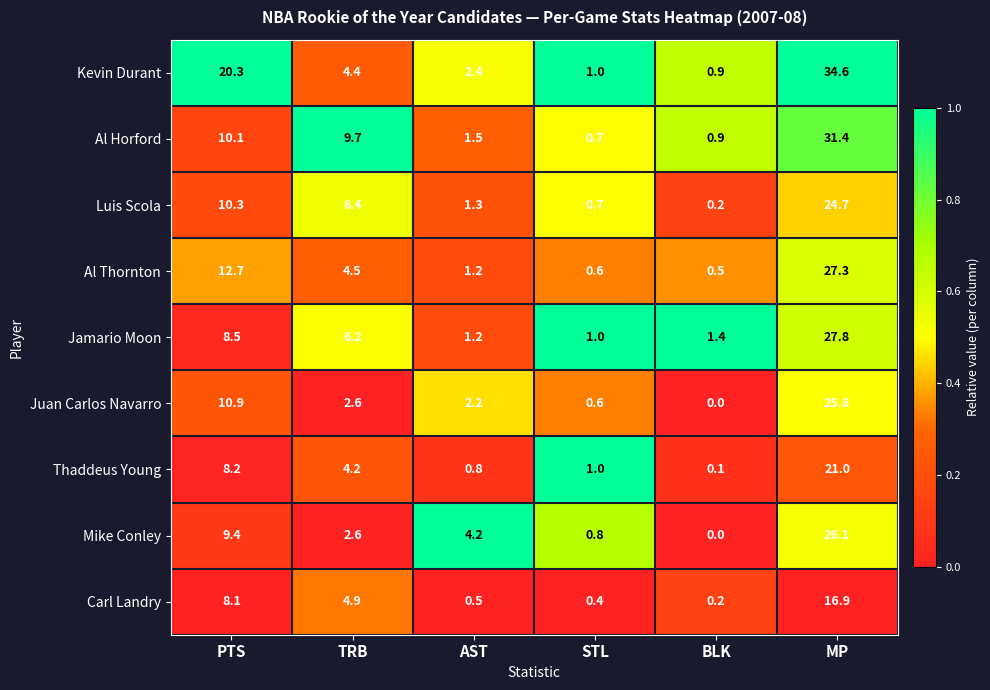

What is the total value across all series at PTS?

98.5